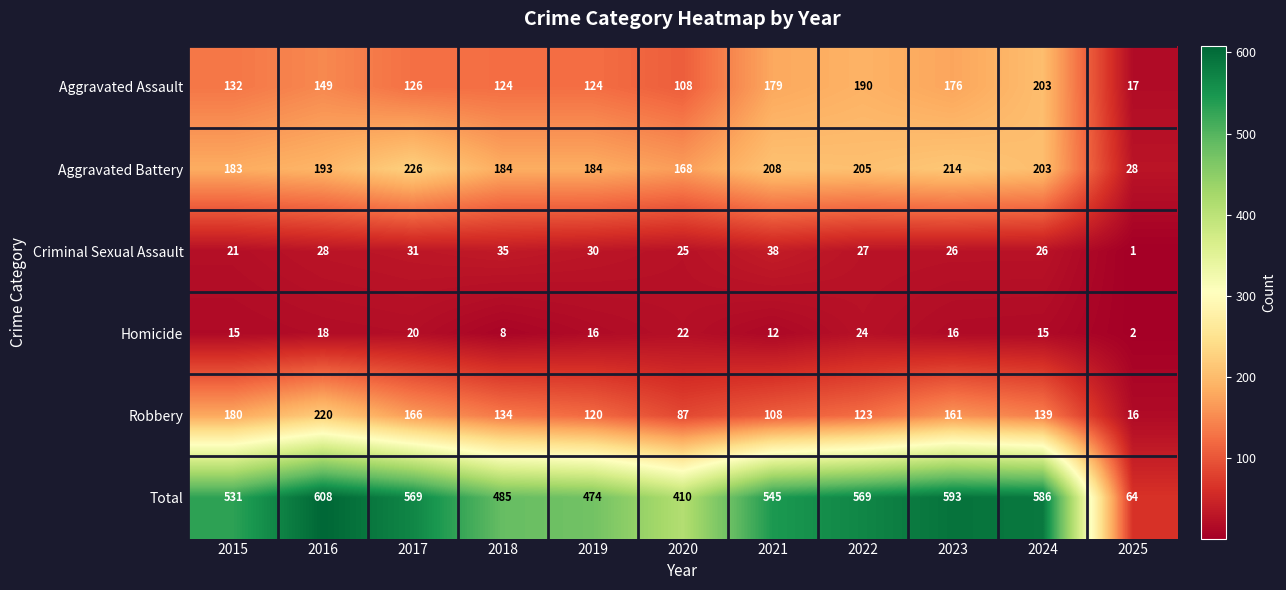

At how many categories does at least one series exceed 38?

11